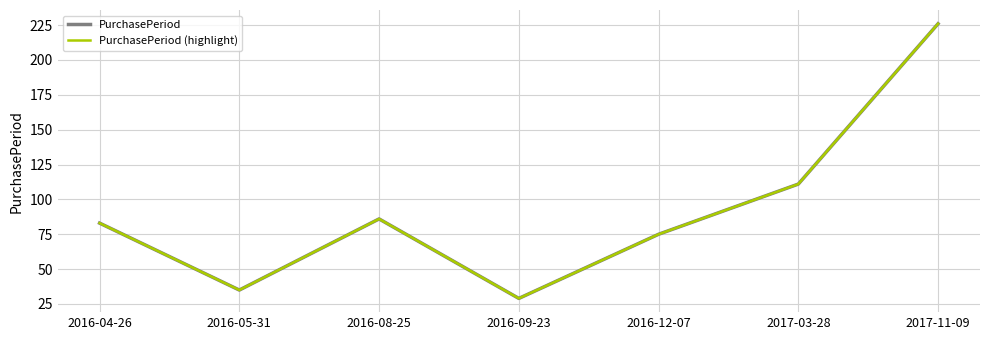

True or false: PurchasePeriod and PurchasePeriod (highlight) cross at least once.

False